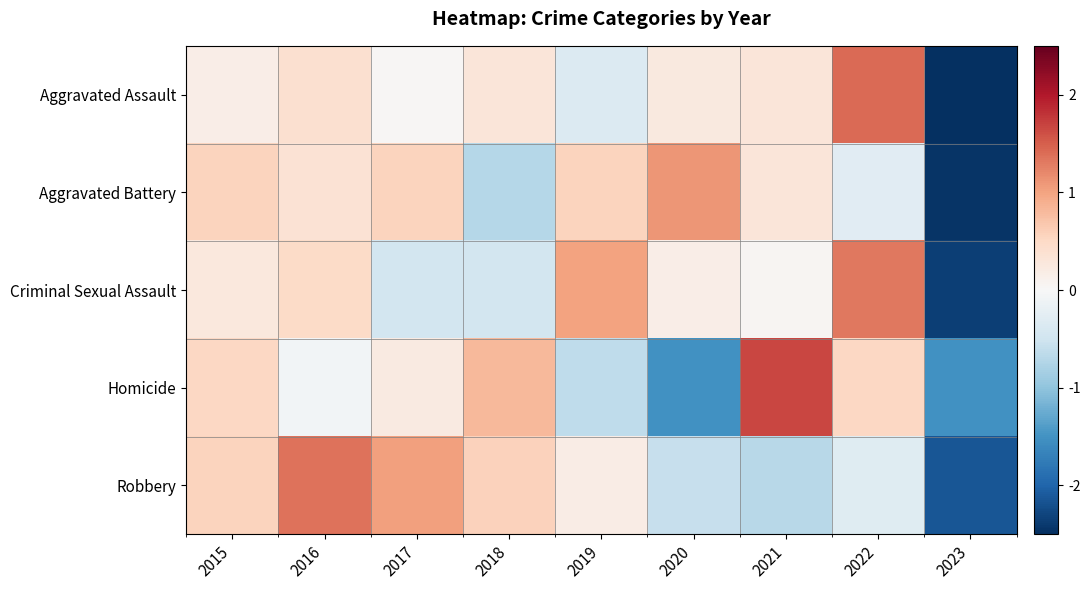

What is the maximum value shown in the chart?

1.7